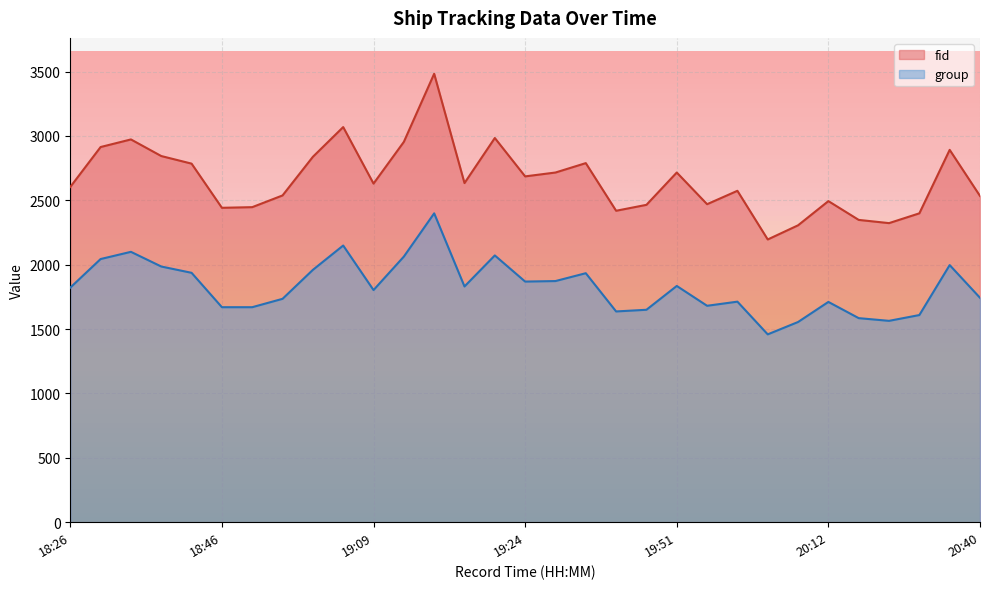

What are all the series names shown in the legend?

fid, group